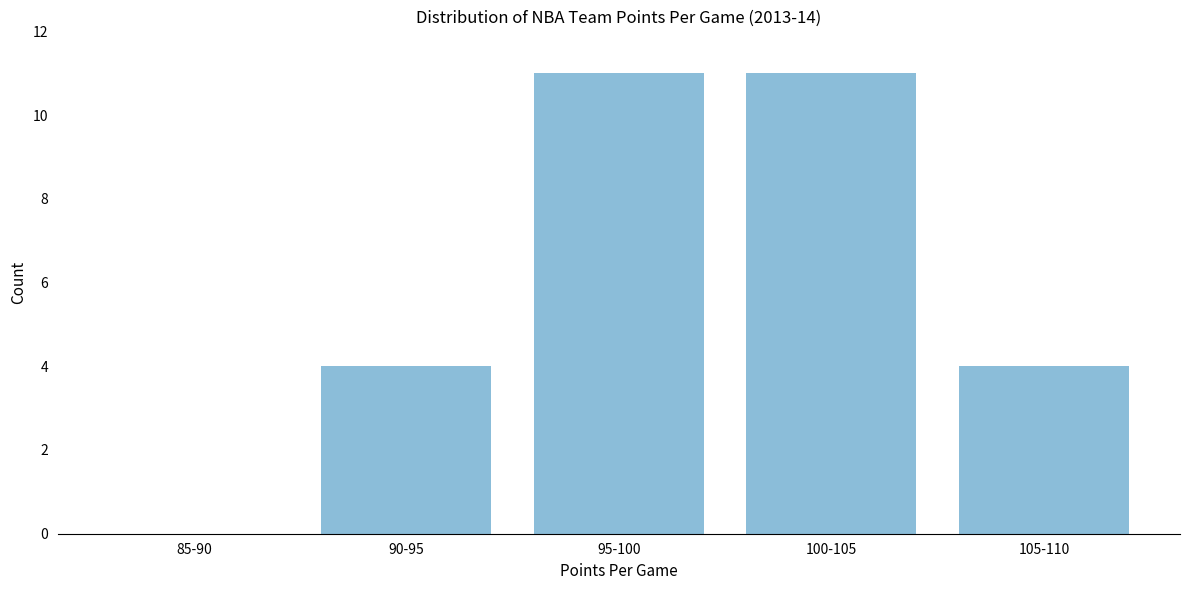

Reading left to right, transcribe all the data shown in this chart.

85-90=0	90-95=4	95-100=11	100-105=11	105-110=4